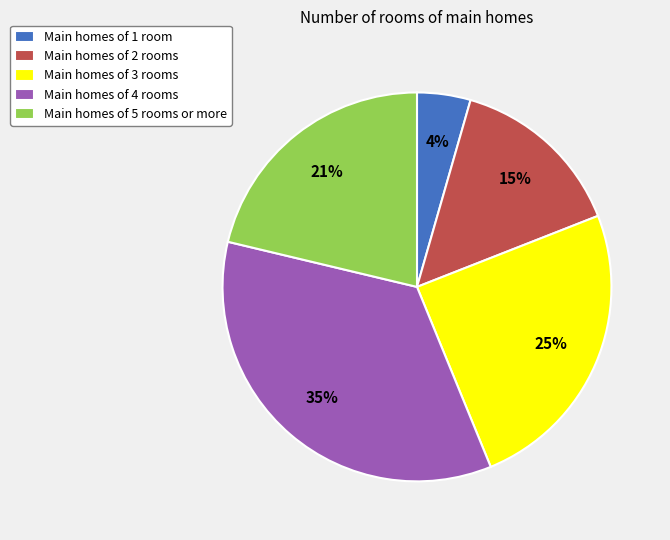

The Main homes of 5 rooms or more slice represents 29% of the pie. True or false?

False